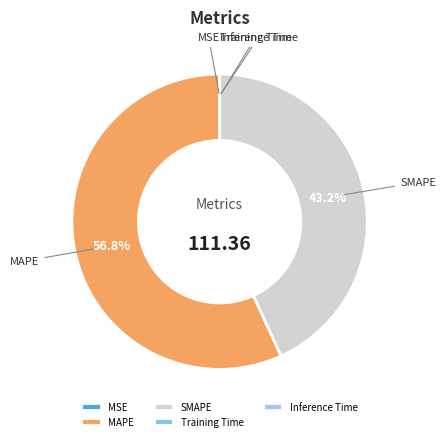

Which category has the biggest portion of the pie?

MAPE